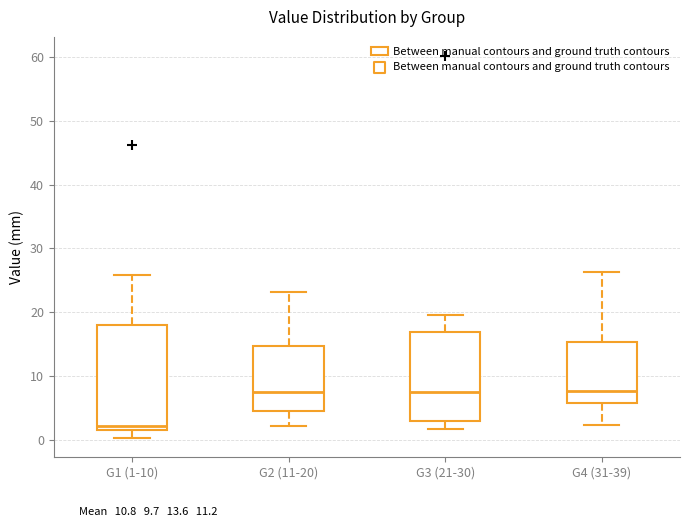

Reading left to right, transcribe this box plot: for each box, give where its median line is, the range the box spans, and where its two whiskers end, as read against the y-axis. The values are not printed on the chart, so give them approximately, as read against the axis.

G1 (1-10): median 2 (just above the box's lower edge), box 2 to 18, whiskers 0 to 26
G2 (11-20): median 7, box 5 to 15, whiskers 2 to 23
G3 (21-30): median 7, box 3 to 17, whiskers 2 to 20
G4 (31-39): median 8, box 6 to 15, whiskers 2 to 26